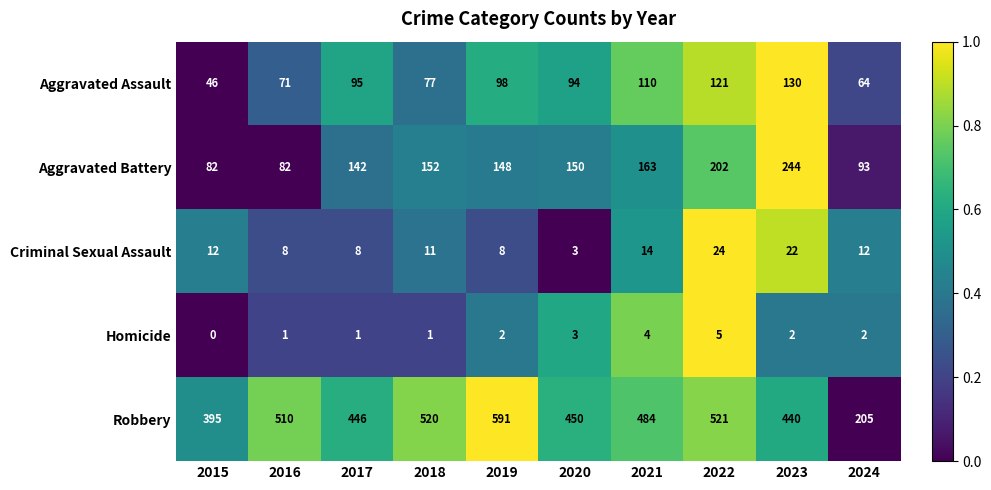

What is the sum of the Robbery values at 2024 and 2023?

645